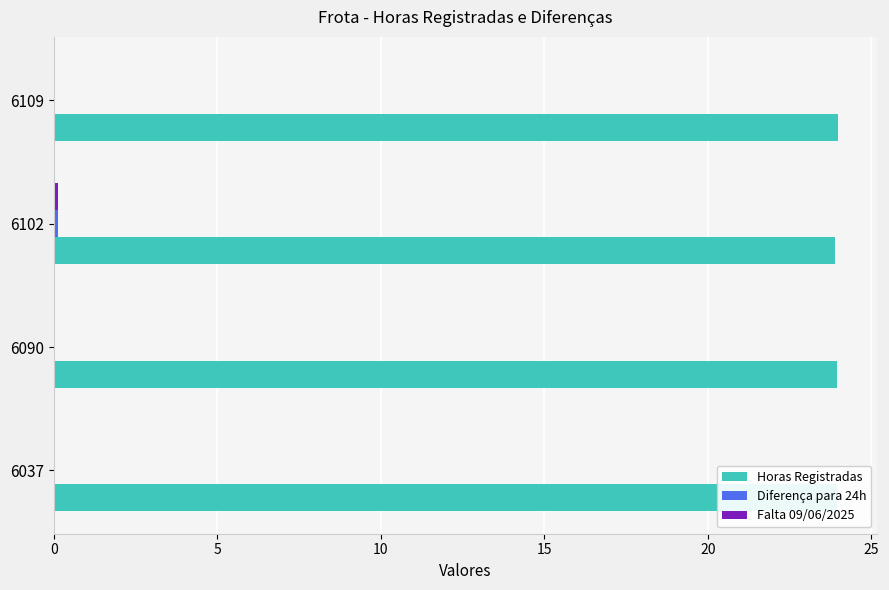

True or false: Horas Registradas has a value of 23.9 at 6102.

True